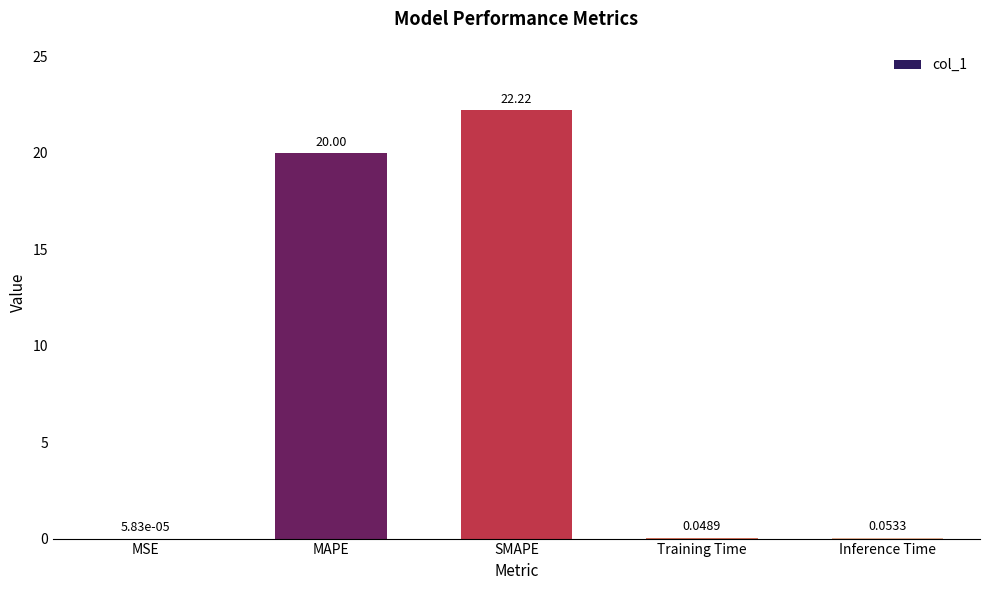

What is the sum of all values?

42.3